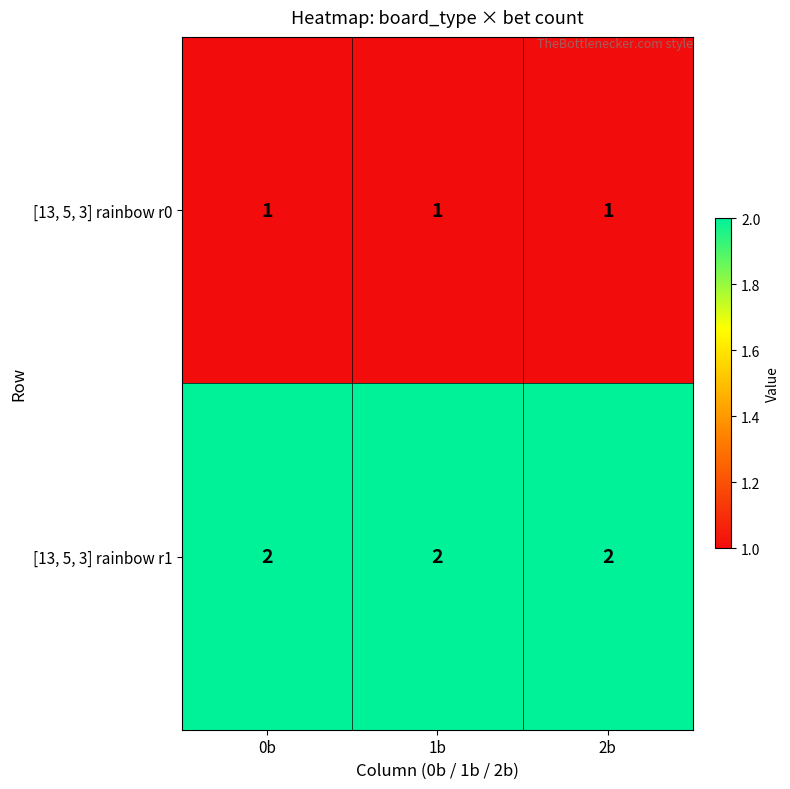

What is the total value across all series at 1b?

3